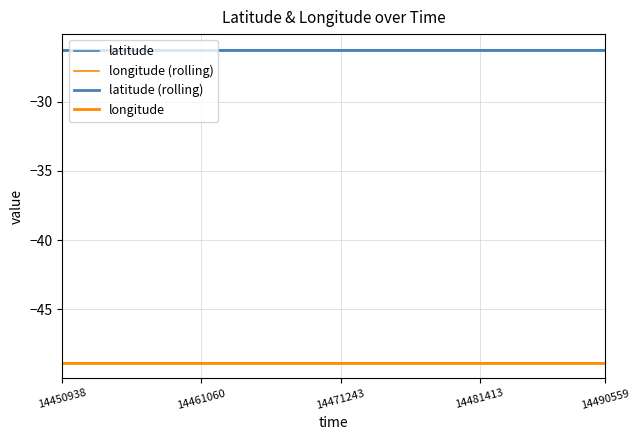

How many interior local valleys does the latitude (rolling) series have?

2